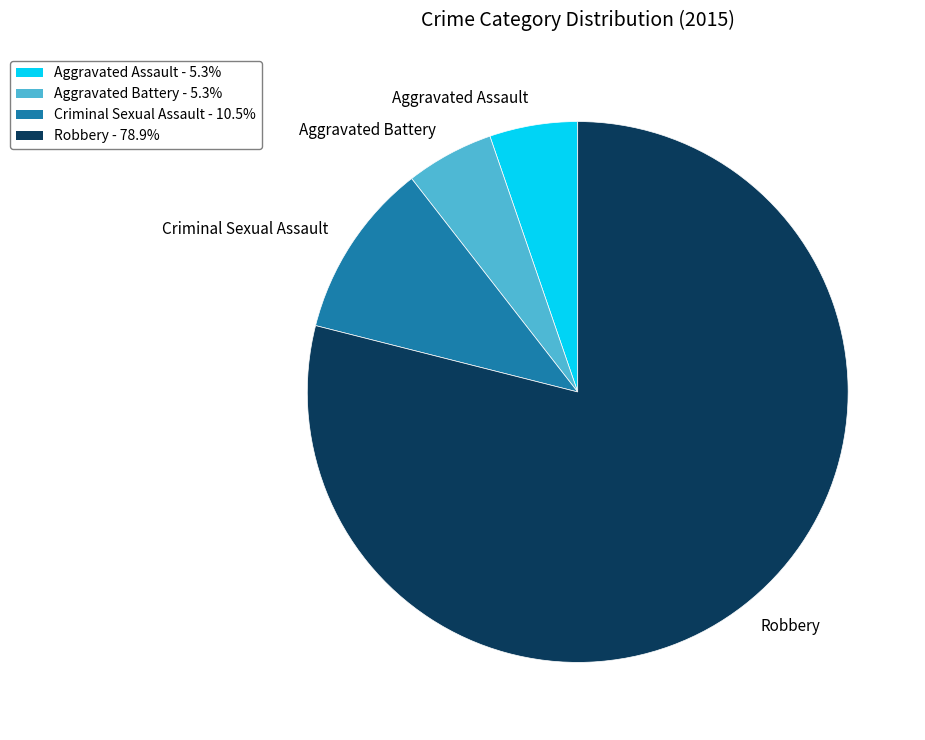

What is the largest slice in the pie chart?

Robbery